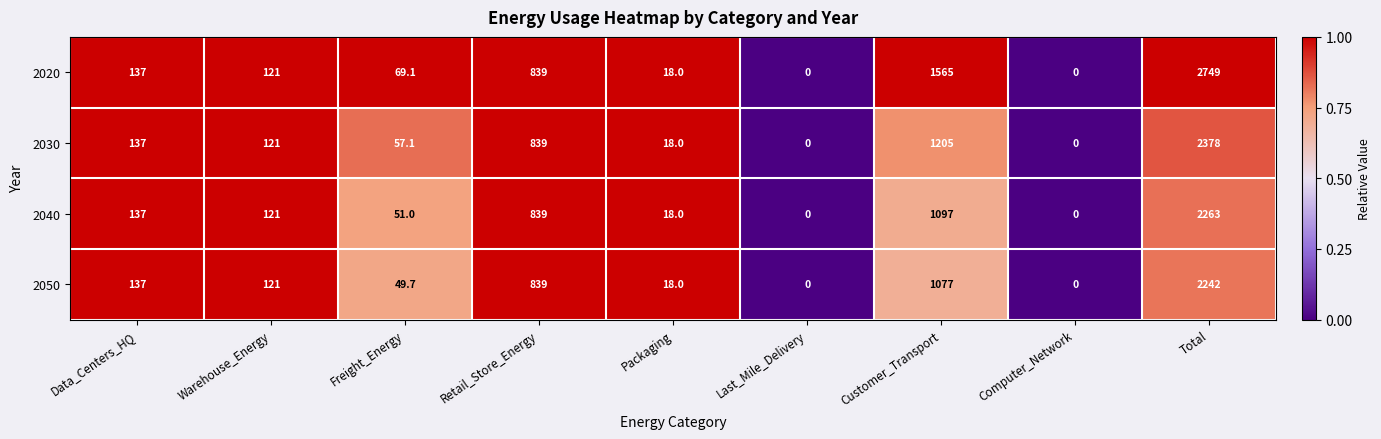

At which category is the sum across all series the highest?

Total